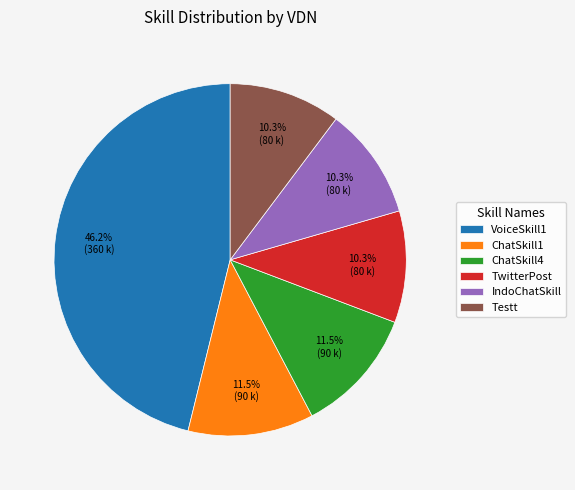

Is it true that IndoChatSkill is 4% of the pie?

False